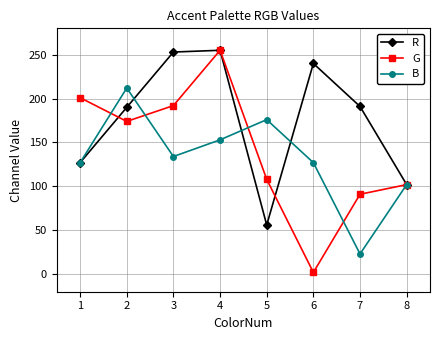

What is the minimum value for B?

23